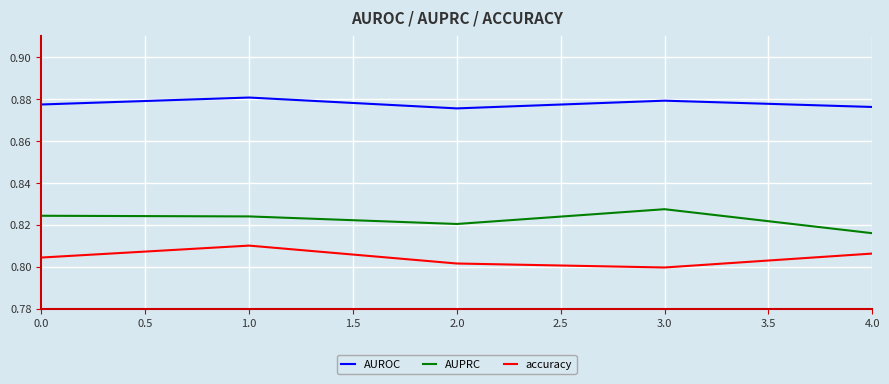

True or false: AUPRC and accuracy cross at least once.

False